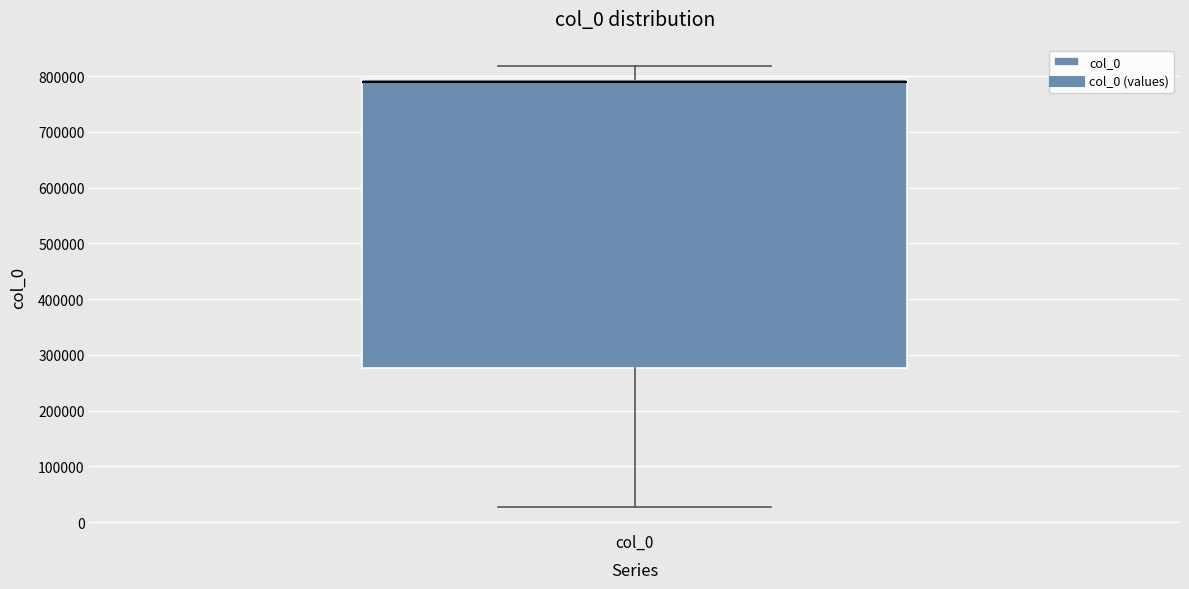

Where is the lower edge of the box for col_0 on the y-axis? The values are not printed on the chart, so give them approximately, as read against the axis.

280000